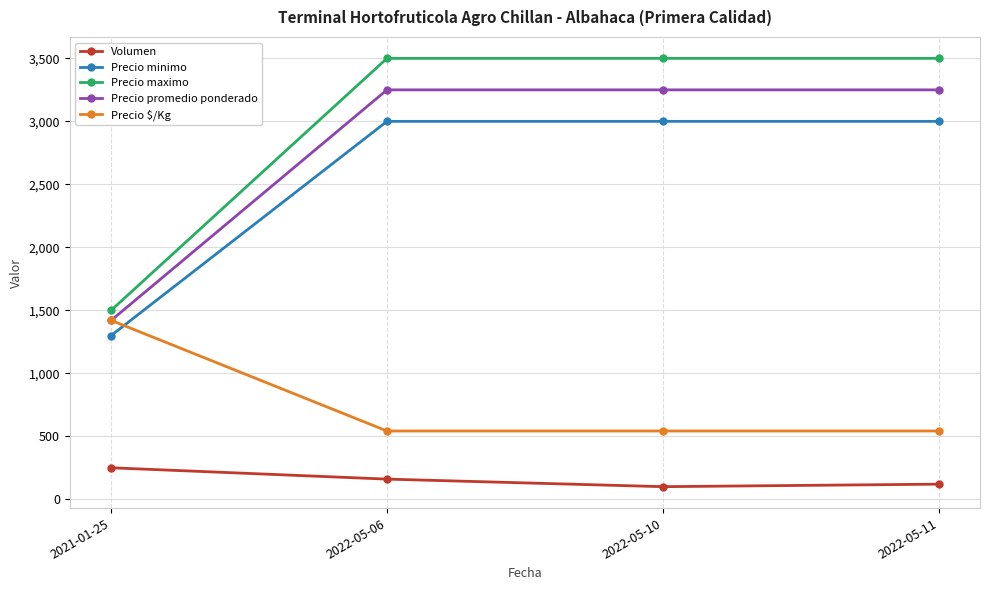

What position from the left is 2021-01-25?

1